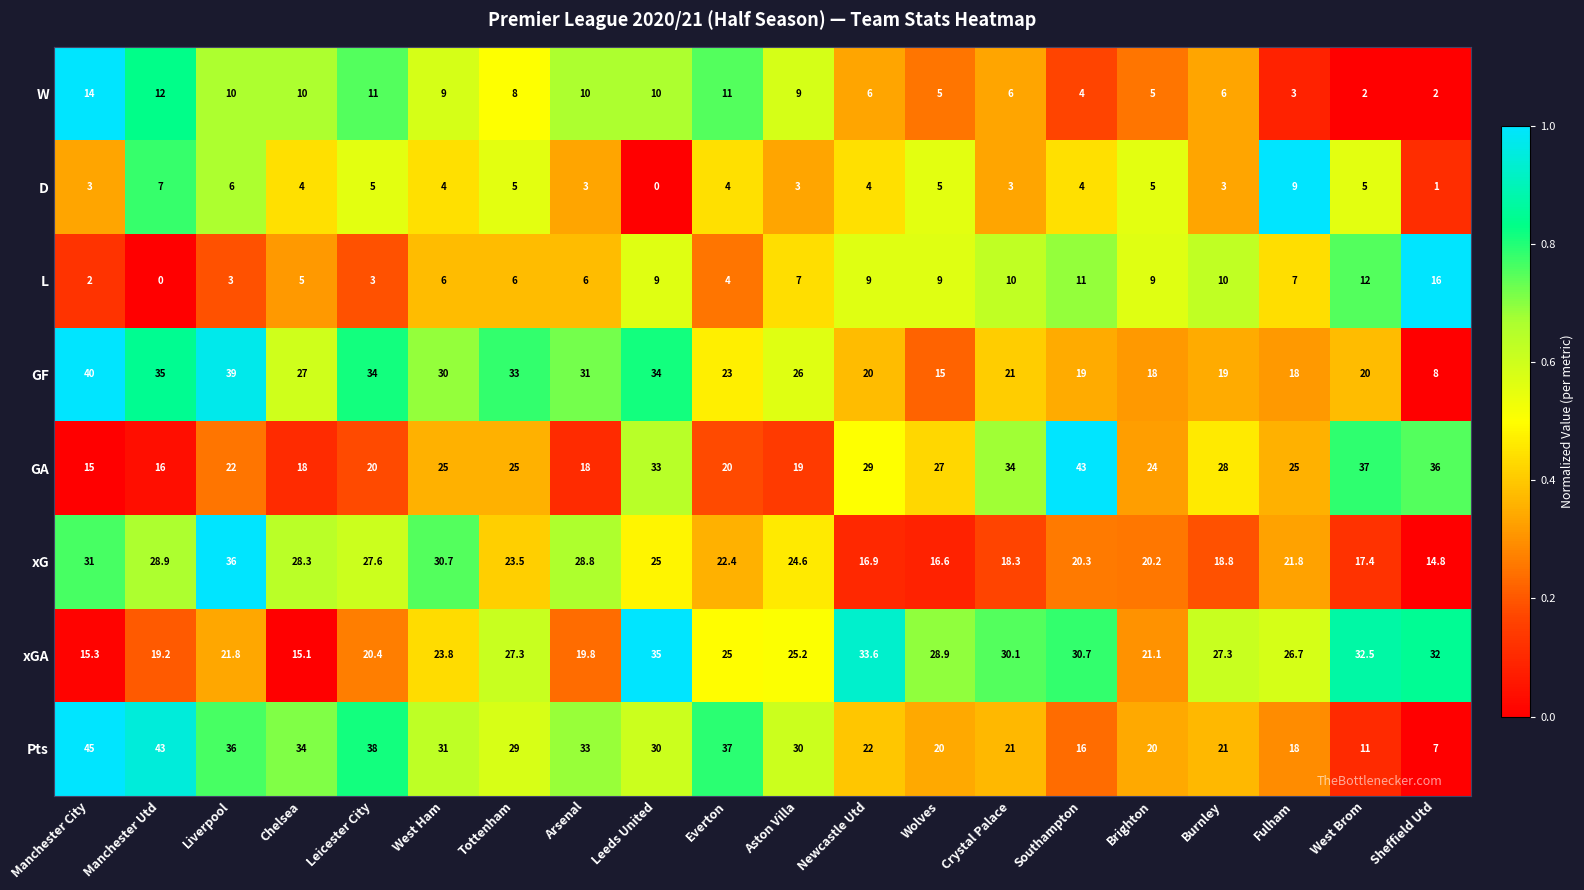

What is the difference between the GF values at Leeds United and Wolves?

19.0